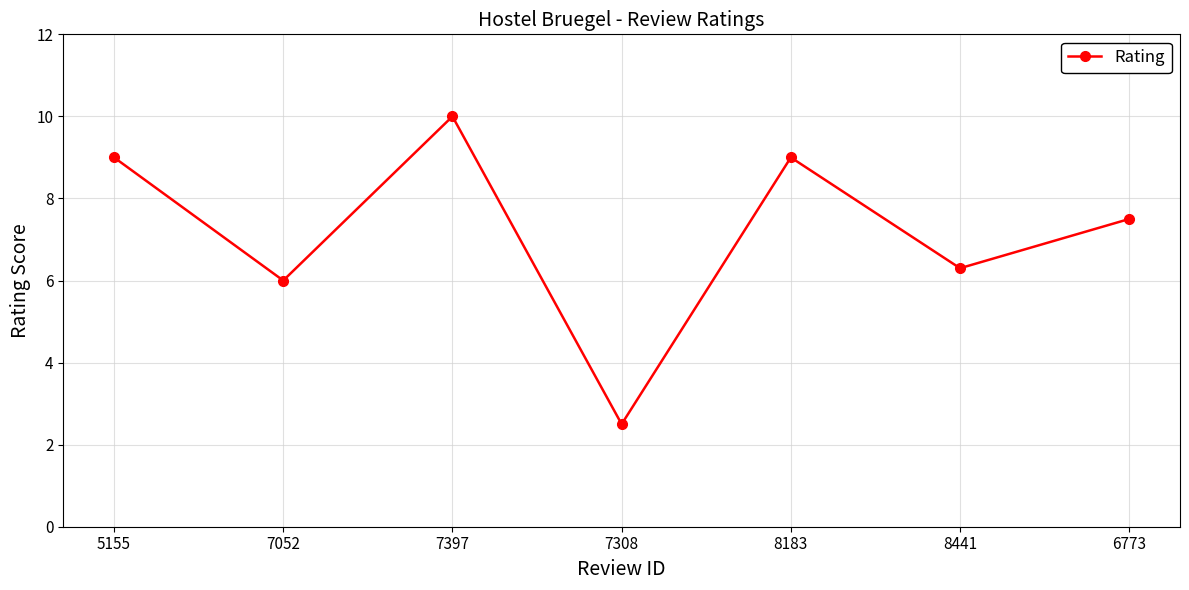

Where is the first local minimum?

7052